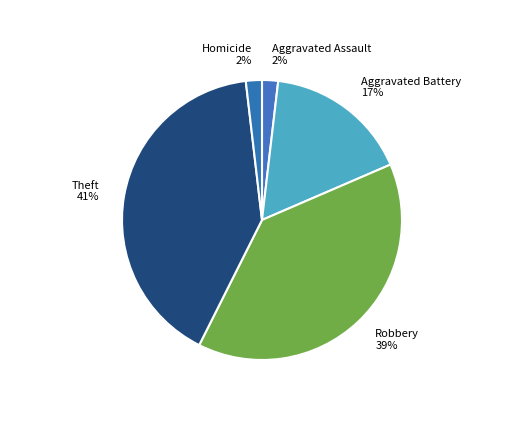

Is there a majority slice in this chart?

No